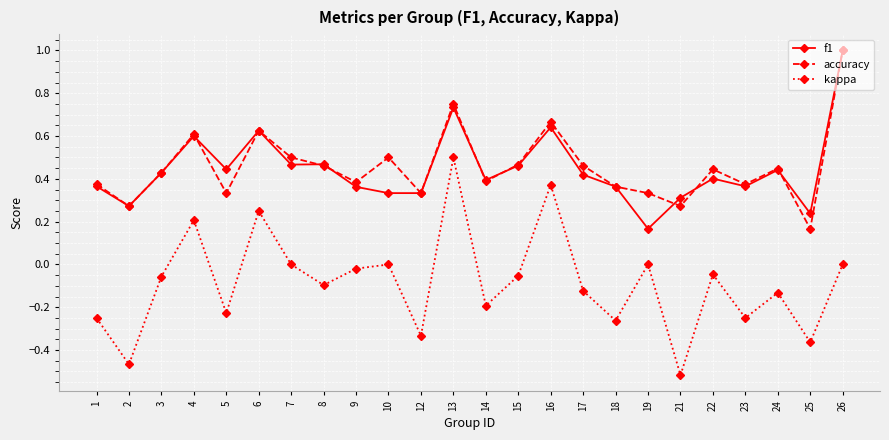

Is the value of f1 at 15 greater than the value of accuracy at 2?

Yes